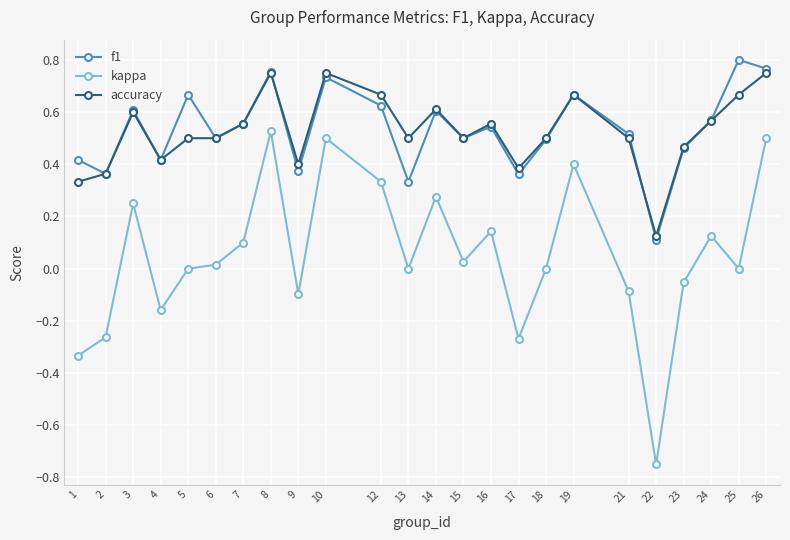

Between 12 and 22, which series saw the biggest shift?

kappa